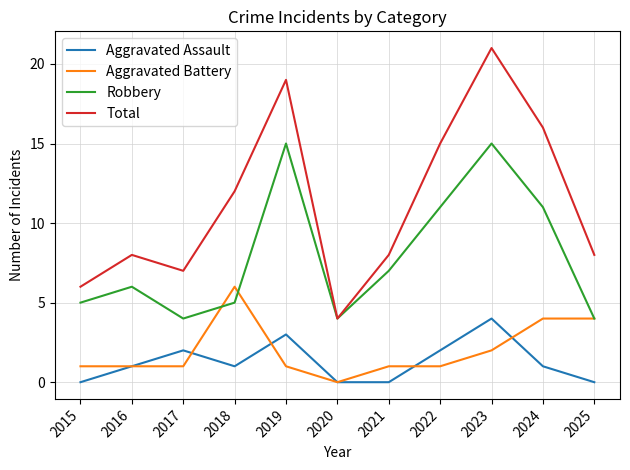

Reading left to right, transcribe all the data shown in this chart.

Aggravated Assault: 0	1	2	1	3	0	0	2	4	1	0
Aggravated Battery: 1	1	1	6	1	0	1	1	2	4	4
Robbery: 5	6	4	5	15	4	7	11	15	11	4
Total: 6	8	7	12	19	4	8	15	21	16	8